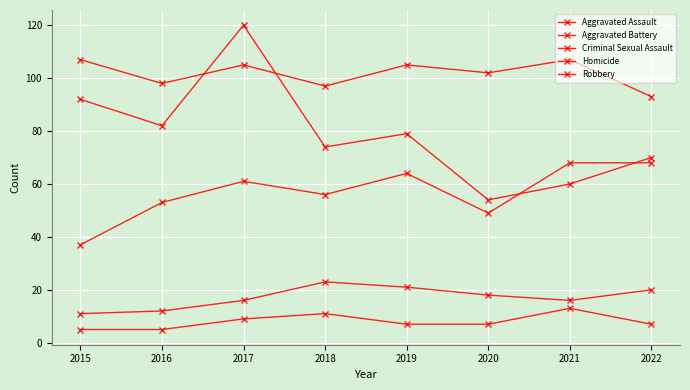

What is the greatest value displayed?

120